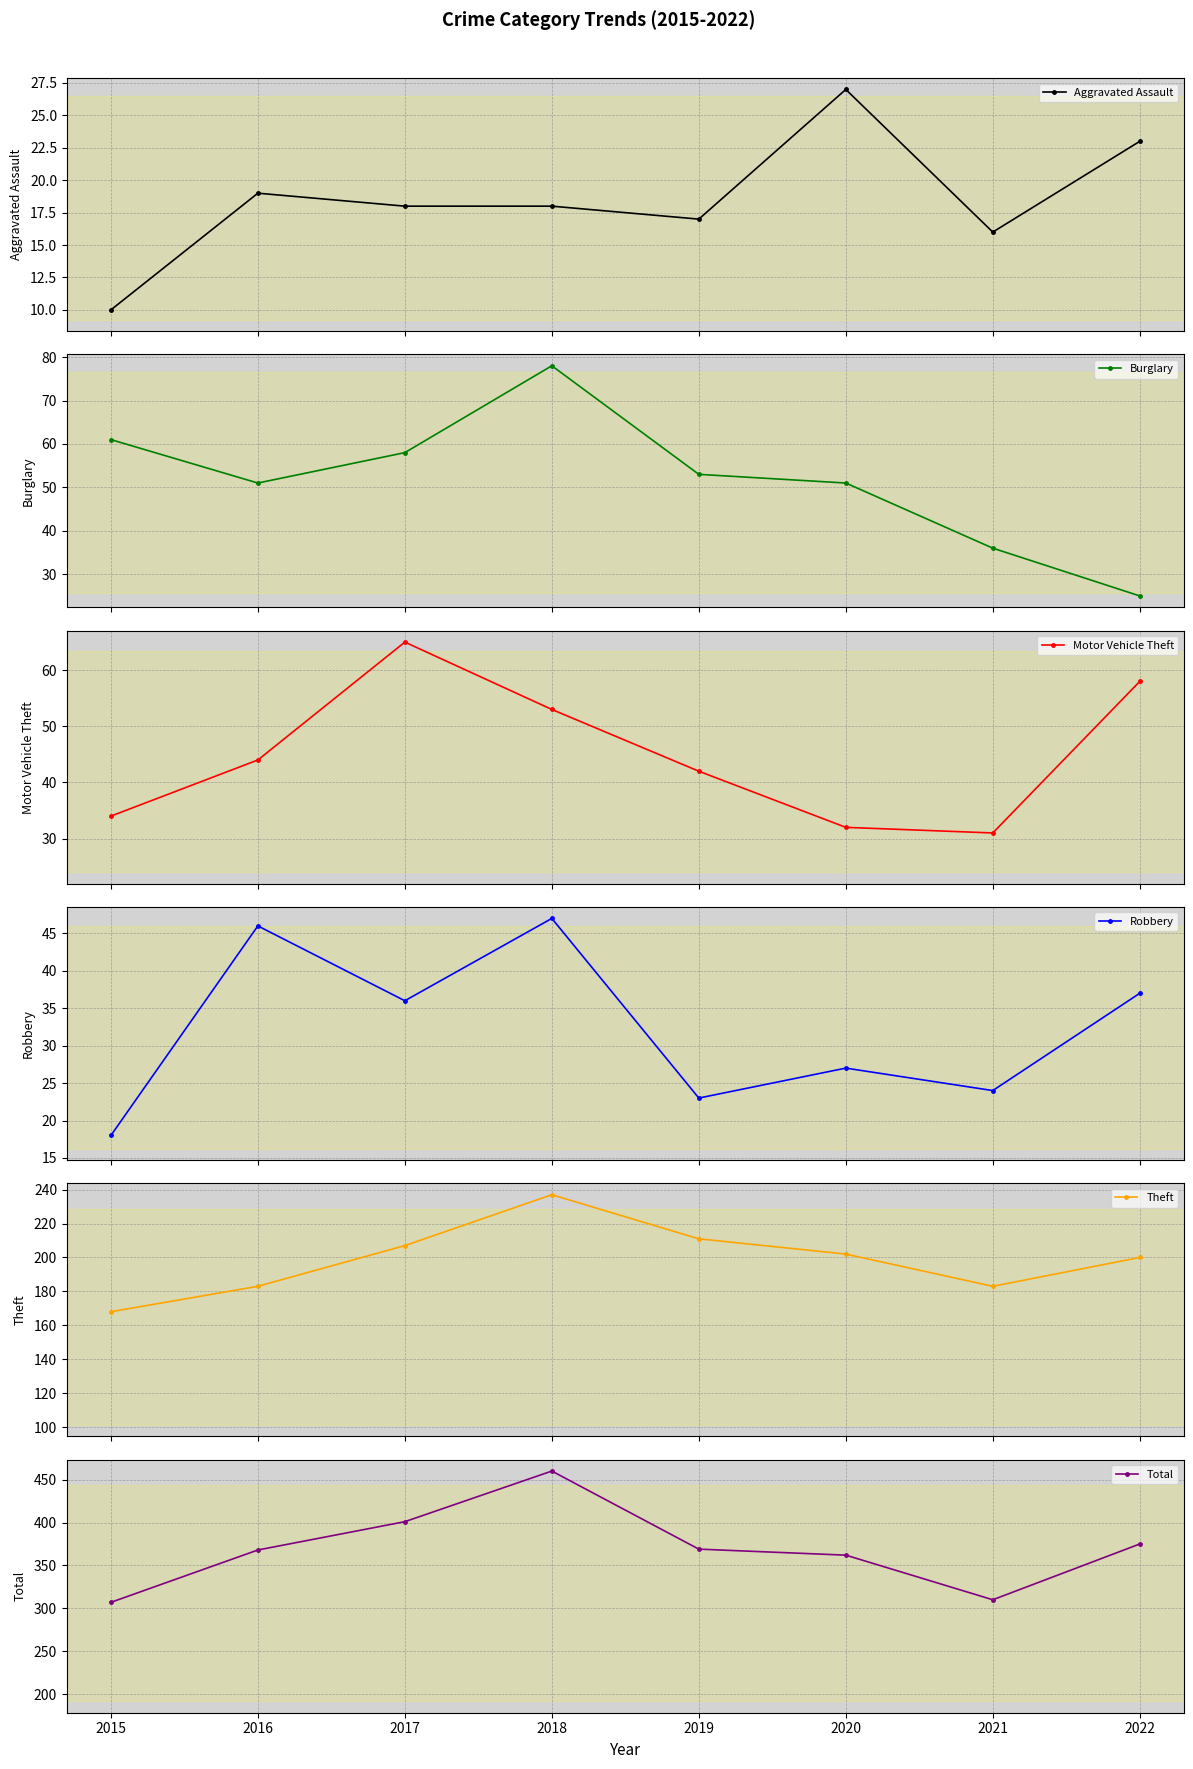

At which label is Robbery closest to 32?

2017